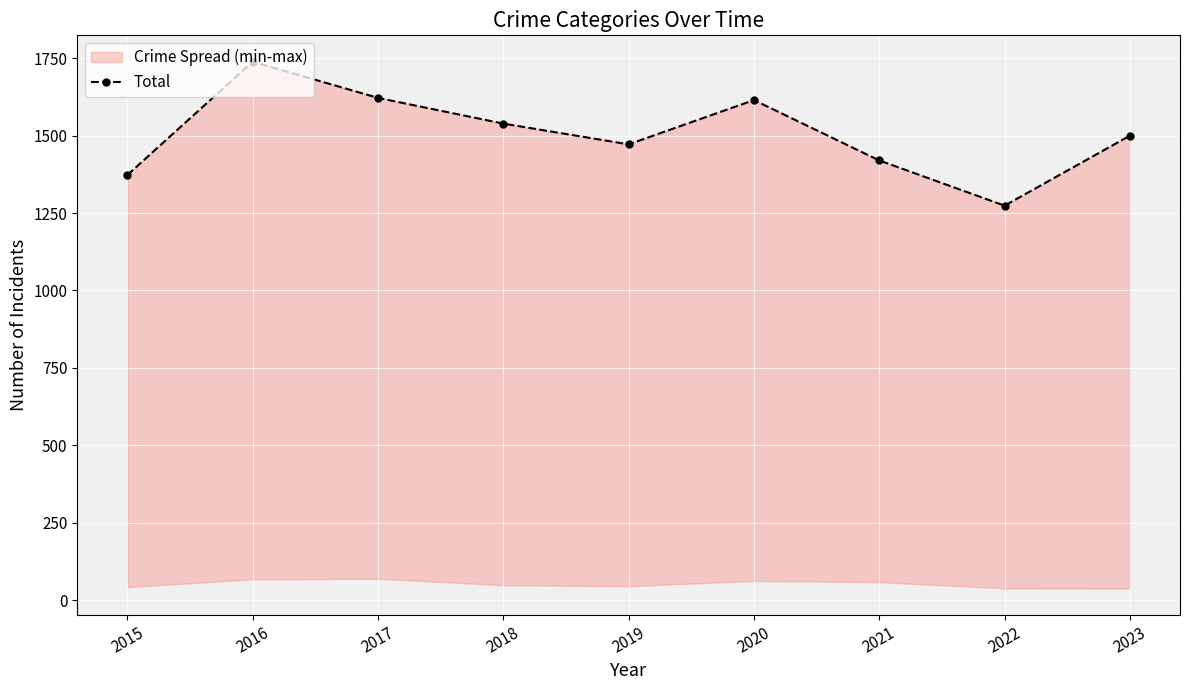

What is the sum of the values at 2022 and 2020?

2889